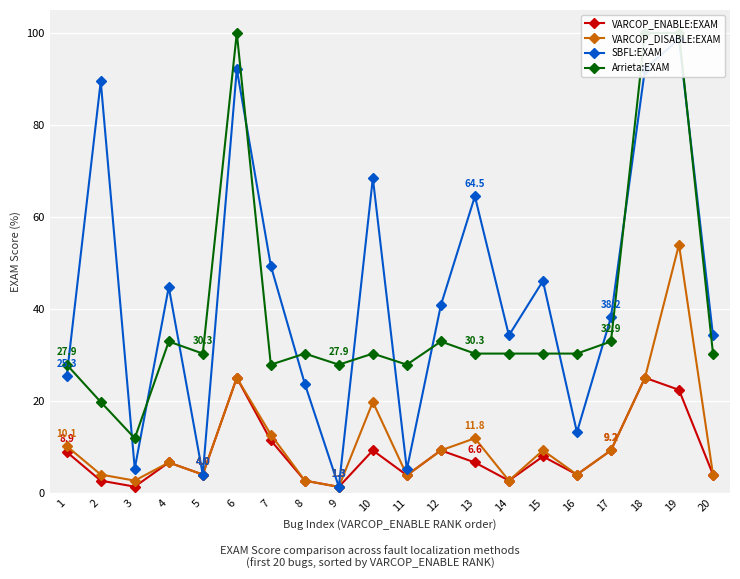

Which series has the largest range (max minus min)?

SBFL:EXAM